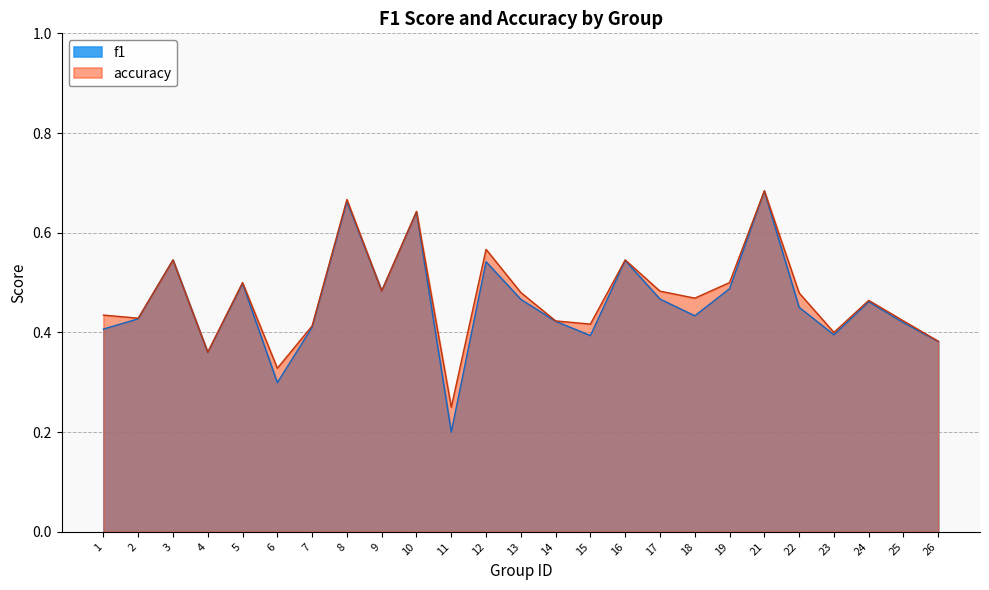

What are all the series names shown in the legend?

f1, accuracy